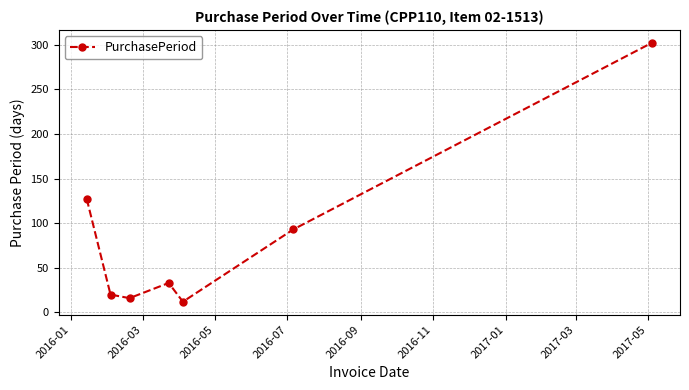

Is this an area chart (filled region under the line)?

No